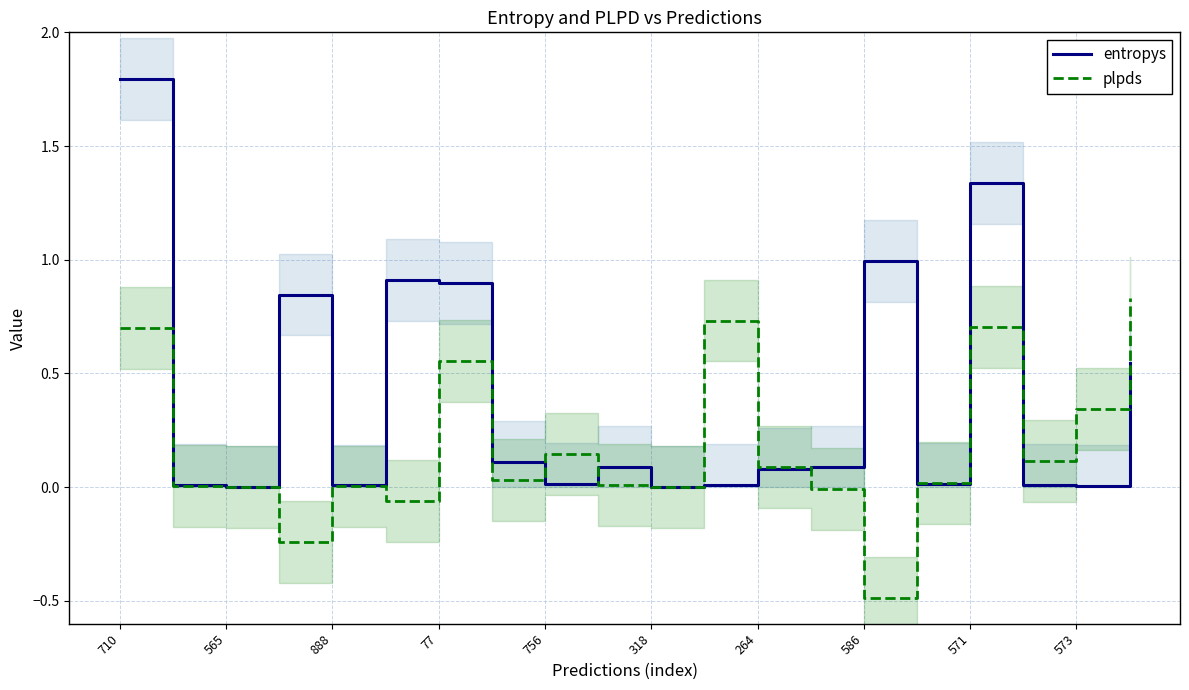

What is the lowest value of the plpds series?

-0.5